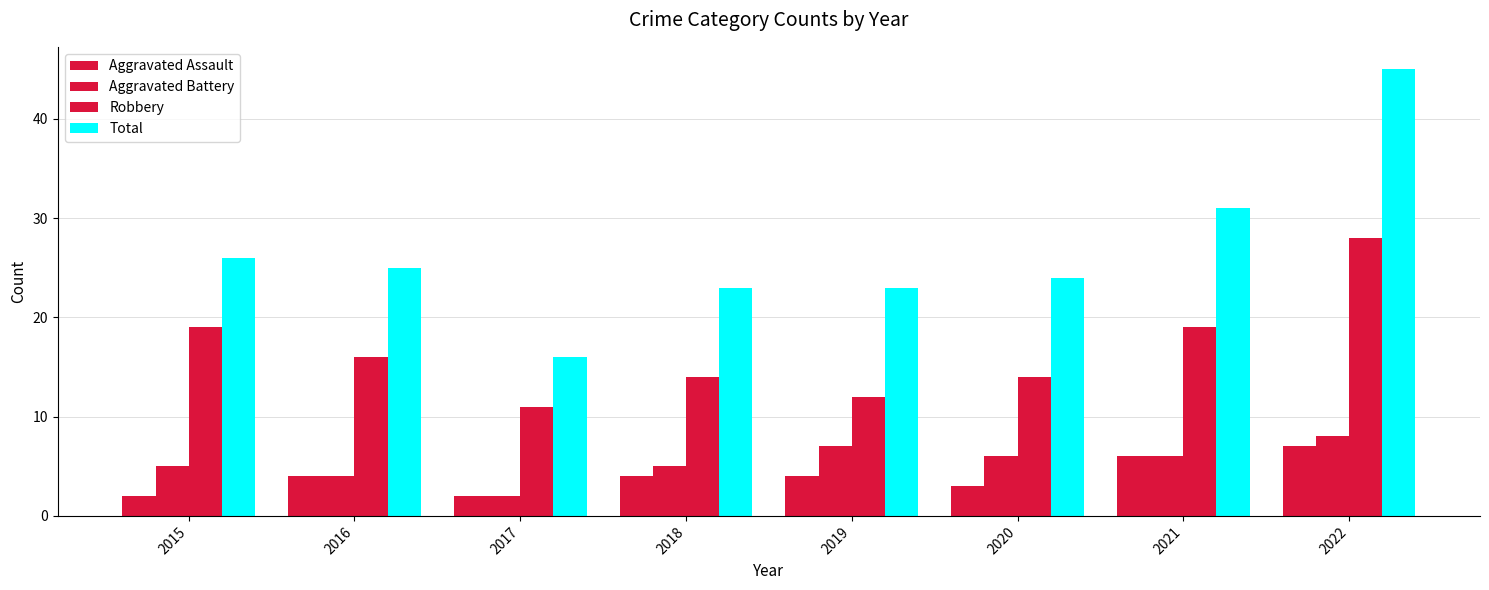

Count the number of data series in this chart.

4